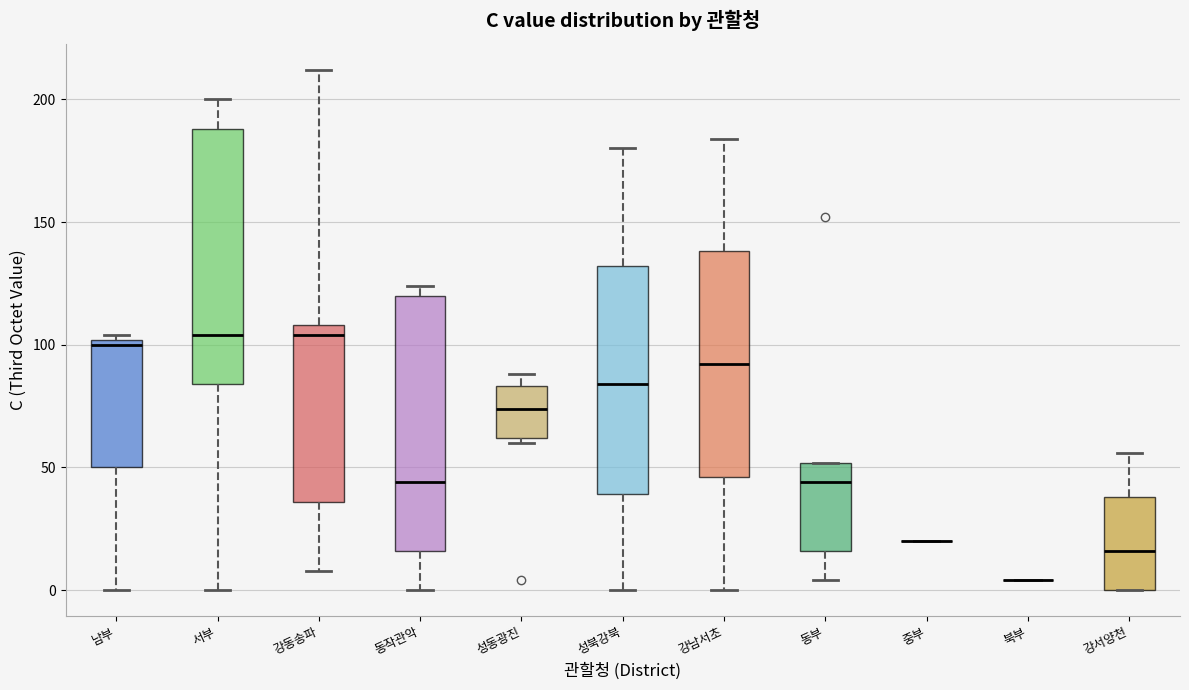

Reading left to right, read every box against the y-axis: the position of its median line, the range the box covers, and the ends of its whiskers. The values are not printed on the chart, so give them approximately, as read against the axis.

남부: median 100 (just below the box's upper edge), box 50 to 100, whiskers 0 to 105
서부: median 105, box 85 to 190, whiskers 0 to 200
강동송파: median 105, box 35 to 110, whiskers 10 to 210
동작관악: median 45, box 15 to 120, whiskers 0 to 125
성동광진: median 75, box 60 to 85, whiskers 60 (just below the box's lower edge) to 90
성북강북: median 85, box 40 to 130, whiskers 0 to 180
강남서초: median 90, box 45 to 140, whiskers 0 to 185
동부: median 45, box 15 to 50, whiskers 5 to 50
중부: box collapsed to a line at 20, whiskers 20 to 20
북부: box collapsed to a line at 5, whiskers 5 to 5
강서양천: median 15, box 0 to 40, whiskers 0 to 55